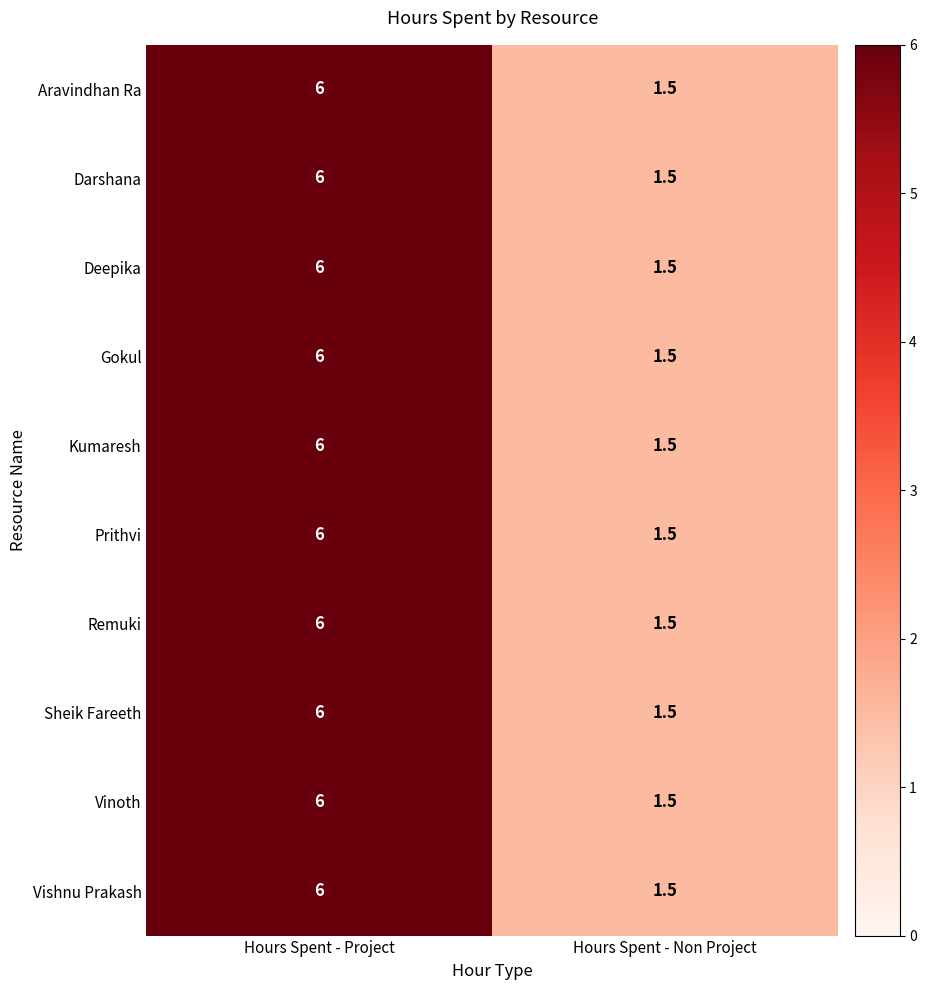

What is the maximum value for Kumaresh?

6.0